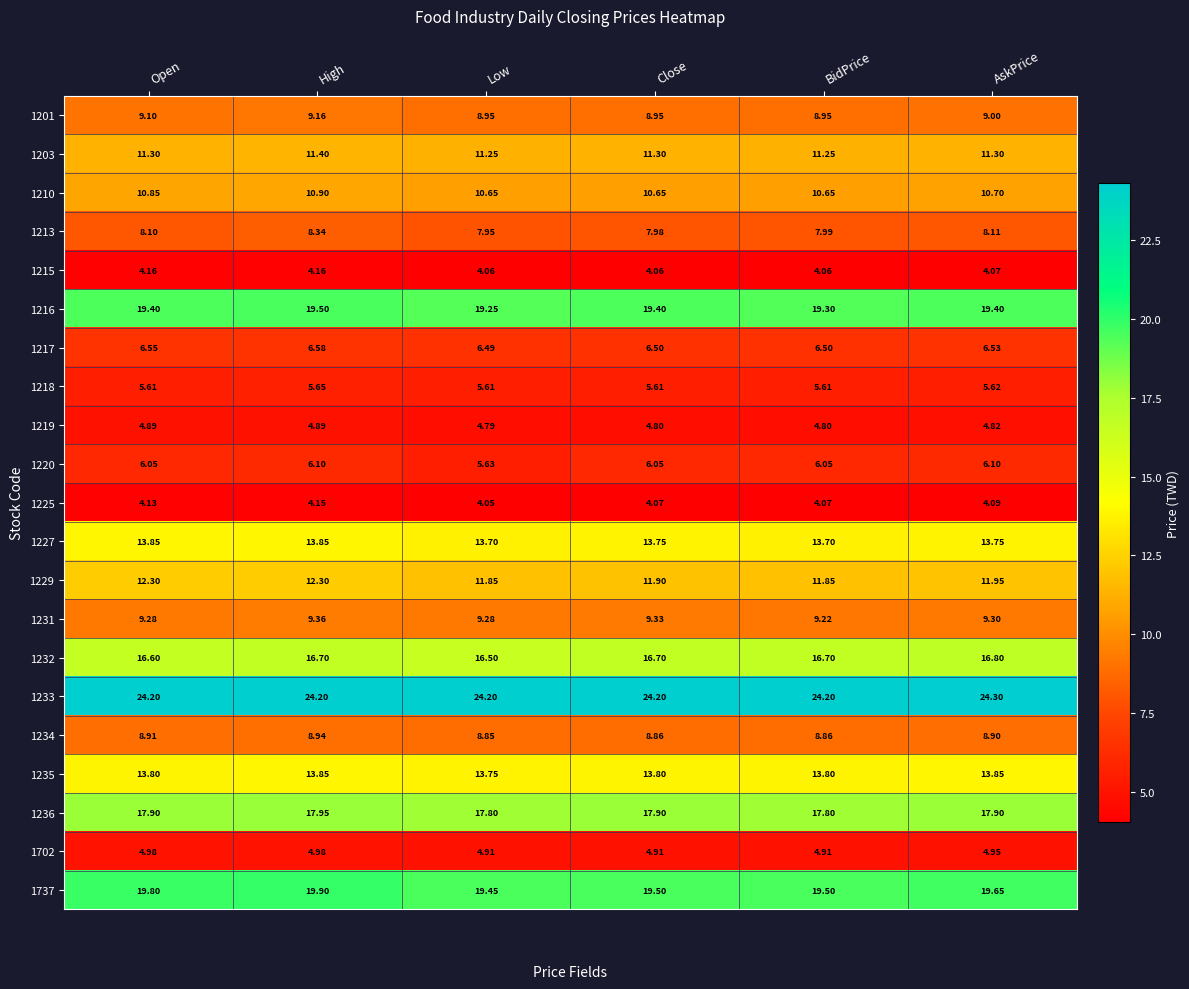

How many categories are shown in the chart?

6